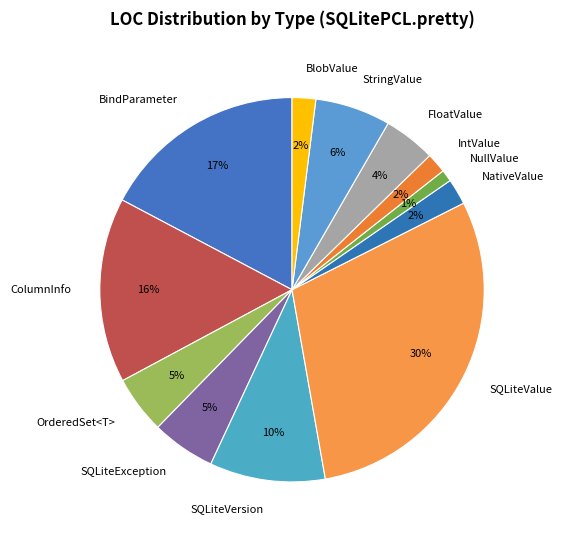

Is there a majority slice in this chart?

No